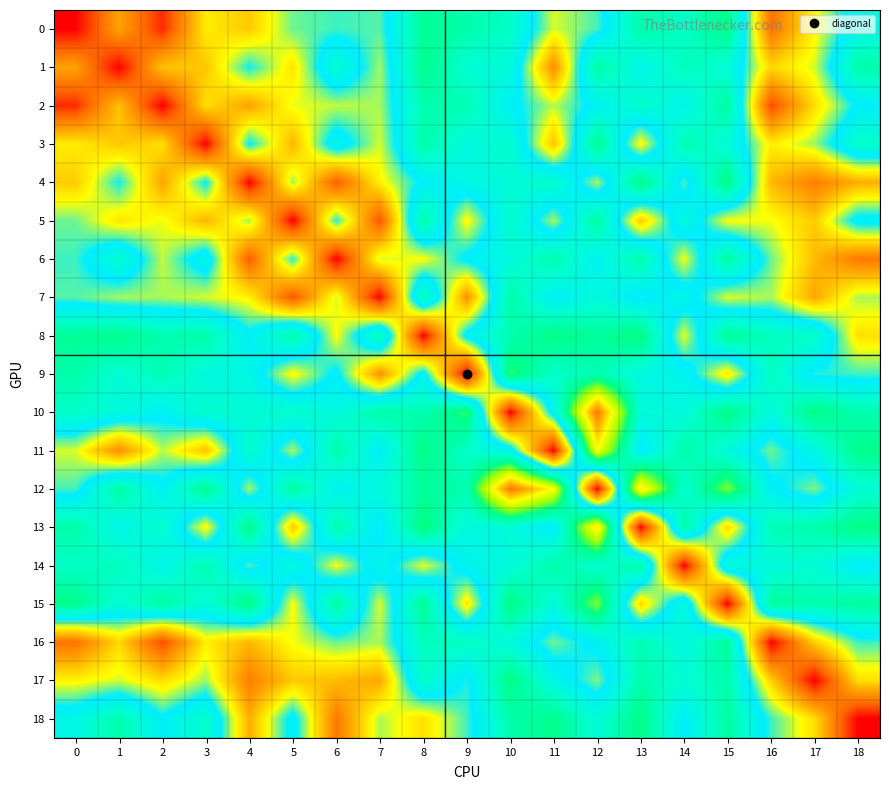

Reading left to right, list all the values displayed in this chart.

0: 0=1.0	1=0.7	2=0.9	3=0.5	4=0.6	5=0.4	6=0.4	7=0.4	8=0.0	9=0.1	10=0.2	11=0.5	12=0.4	13=0.1	14=0.2	15=0.0	16=0.8	17=0.5	18=0.2
1: 0=0.7	1=1.0	2=0.6	3=0.6	4=0.3	5=0.5	6=0.2	7=0.4	8=0.0	9=0.2	10=0.2	11=0.7	12=0.1	13=0.3	14=0.1	15=0.2	16=0.6	17=0.5	18=0.1
2: 0=0.9	1=0.6	2=1.0	3=0.6	4=0.7	5=0.5	6=0.5	7=0.4	8=0.1	9=0.1	10=0.3	11=0.5	12=0.3	13=0.2	14=0.3	15=0.1	16=0.9	17=0.6	18=0.3
3: 0=0.5	1=0.6	2=0.6	3=1.0	4=0.3	5=0.6	6=0.2	7=0.5	8=0.1	9=0.2	10=0.2	11=0.6	12=0.0	13=0.5	14=0.1	15=0.2	16=0.5	17=0.4	18=0.2
4: 0=0.6	1=0.3	2=0.7	3=0.3	4=1.0	5=0.4	6=0.9	7=0.5	8=0.3	9=0.2	10=0.2	11=0.2	12=0.4	13=-0.0	14=0.4	15=-0.0	16=0.6	17=0.8	18=0.7
5: 0=0.4	1=0.5	2=0.5	3=0.6	4=0.4	5=1.0	6=0.4	7=0.9	8=0.1	9=0.5	10=0.2	11=0.4	12=0.1	13=0.6	14=0.2	15=0.5	16=0.5	17=0.6	18=0.3
6: 0=0.4	1=0.2	2=0.5	3=0.2	4=0.9	5=0.4	6=1.0	7=0.5	8=0.5	9=0.3	10=0.2	11=0.1	12=0.3	13=0.1	14=0.5	15=0.1	16=0.4	17=0.6	18=0.8
7: 0=0.4	1=0.4	2=0.4	3=0.5	4=0.5	5=0.9	6=0.5	7=1.0	8=0.1	9=0.7	10=0.1	11=0.3	12=0.2	13=0.4	14=0.3	15=0.5	16=0.4	17=0.7	18=0.4
8: 0=0.0	1=0.0	2=0.1	3=0.1	4=0.3	5=0.1	6=0.5	7=0.1	8=1.0	9=0.3	10=0.1	11=-0.0	12=0.1	13=-0.0	14=0.5	15=0.0	16=0.1	17=0.2	18=0.6
9: 0=0.1	1=0.2	2=0.1	3=0.2	4=0.2	5=0.5	6=0.3	7=0.7	8=0.3	9=1.0	10=-0.0	11=0.2	12=0.1	13=0.2	14=0.3	15=0.5	16=0.1	17=0.4	18=0.4
10: 0=0.2	1=0.2	2=0.3	3=0.2	4=0.2	5=0.2	6=0.2	7=0.1	8=0.1	9=-0.0	10=1.0	11=0.3	12=-0.6	13=0.2	14=0.2	15=-0.0	16=0.2	17=-0.0	18=0.1
11: 0=0.5	1=0.7	2=0.5	3=0.6	4=0.2	5=0.4	6=0.1	7=0.3	8=-0.0	9=0.2	10=0.3	11=1.0	12=-0.3	13=0.3	14=0.1	15=0.2	16=0.4	17=0.2	18=0.0
12: 0=0.4	1=0.1	2=0.3	3=0.0	4=0.4	5=0.1	6=0.3	7=0.2	8=0.1	9=0.1	10=-0.6	11=-0.3	12=1.0	13=-0.4	14=0.2	15=-0.1	16=0.3	17=0.4	18=0.2
13: 0=0.1	1=0.3	2=0.2	3=0.5	4=-0.0	5=0.6	6=0.1	7=0.4	8=-0.0	9=0.2	10=0.2	11=0.3	12=-0.4	13=1.0	14=0.1	15=0.6	16=0.1	17=0.1	18=-0.0
14: 0=0.2	1=0.1	2=0.3	3=0.1	4=0.4	5=0.2	6=0.5	7=0.3	8=0.5	9=0.3	10=0.2	11=0.1	12=0.2	13=0.1	14=1.0	15=0.2	16=0.2	17=0.2	18=0.3
15: 0=0.0	1=0.2	2=0.1	3=0.2	4=-0.0	5=0.5	6=0.1	7=0.5	8=0.0	9=0.5	10=-0.0	11=0.2	12=-0.1	13=0.6	14=0.2	15=1.0	16=0.0	17=0.1	18=0.1
16: 0=0.8	1=0.6	2=0.9	3=0.5	4=0.6	5=0.5	6=0.4	7=0.4	8=0.1	9=0.1	10=0.2	11=0.4	12=0.3	13=0.1	14=0.2	15=0.0	16=1.0	17=0.6	18=0.4
17: 0=0.5	1=0.5	2=0.6	3=0.4	4=0.8	5=0.6	6=0.6	7=0.7	8=0.2	9=0.4	10=-0.0	11=0.2	12=0.4	13=0.1	14=0.2	15=0.1	16=0.6	17=1.0	18=0.6
18: 0=0.2	1=0.1	2=0.3	3=0.2	4=0.7	5=0.3	6=0.8	7=0.4	8=0.6	9=0.4	10=0.1	11=0.0	12=0.2	13=-0.0	14=0.3	15=0.1	16=0.4	17=0.6	18=1.0